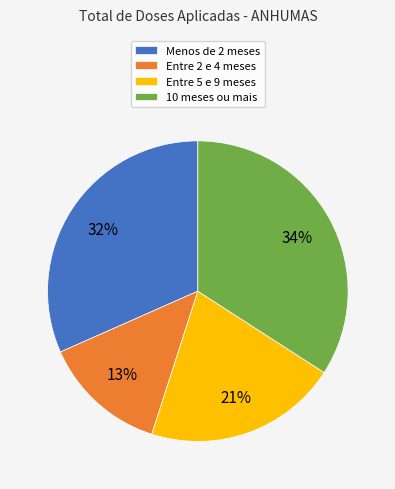

To the nearest percent, what portion does Entre 5 e 9 meses represent?

21%